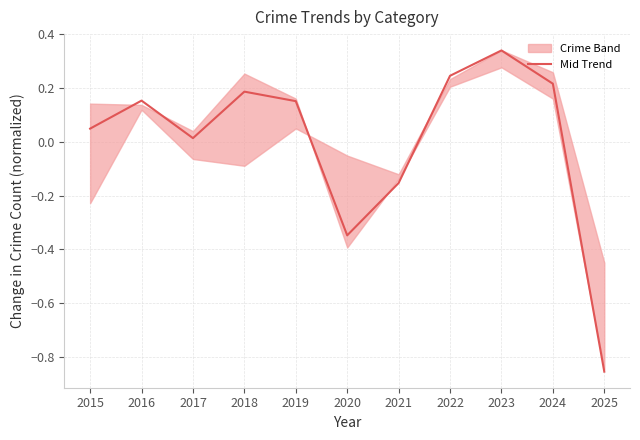

Read the value at 2024.

0.2